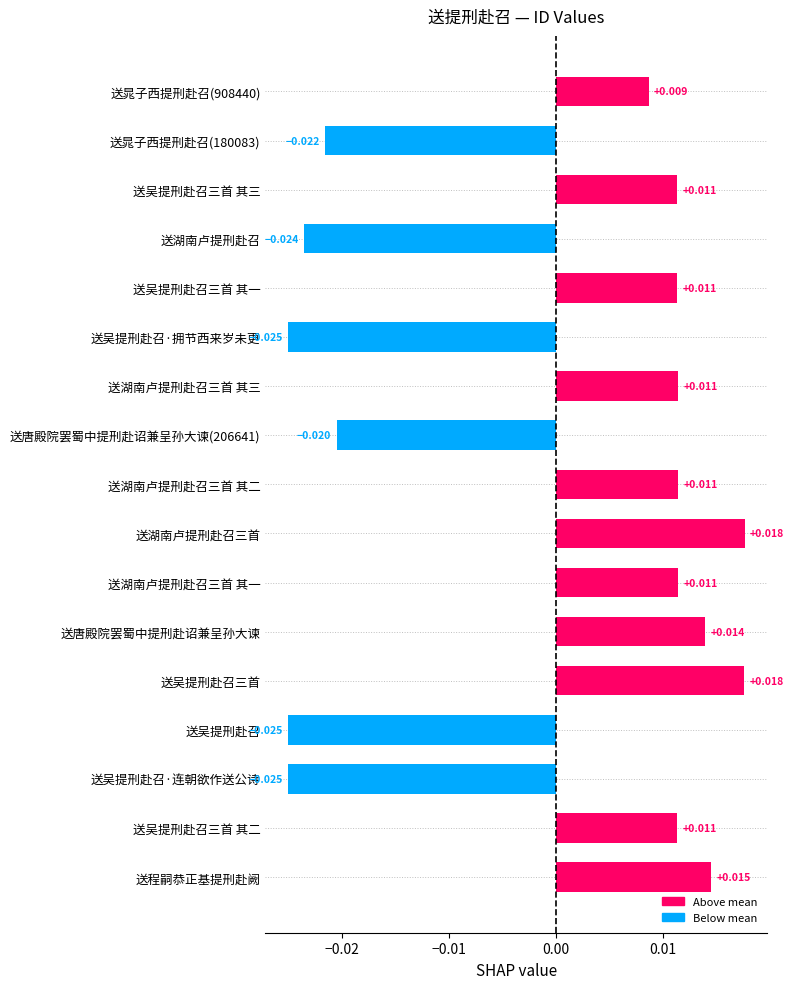

Between 送唐殿院罢蜀中提刑赴诏兼呈孙大谏 and 送唐殿院罢蜀中提刑赴诏兼呈孙大谏(206641), which is larger?

送唐殿院罢蜀中提刑赴诏兼呈孙大谏